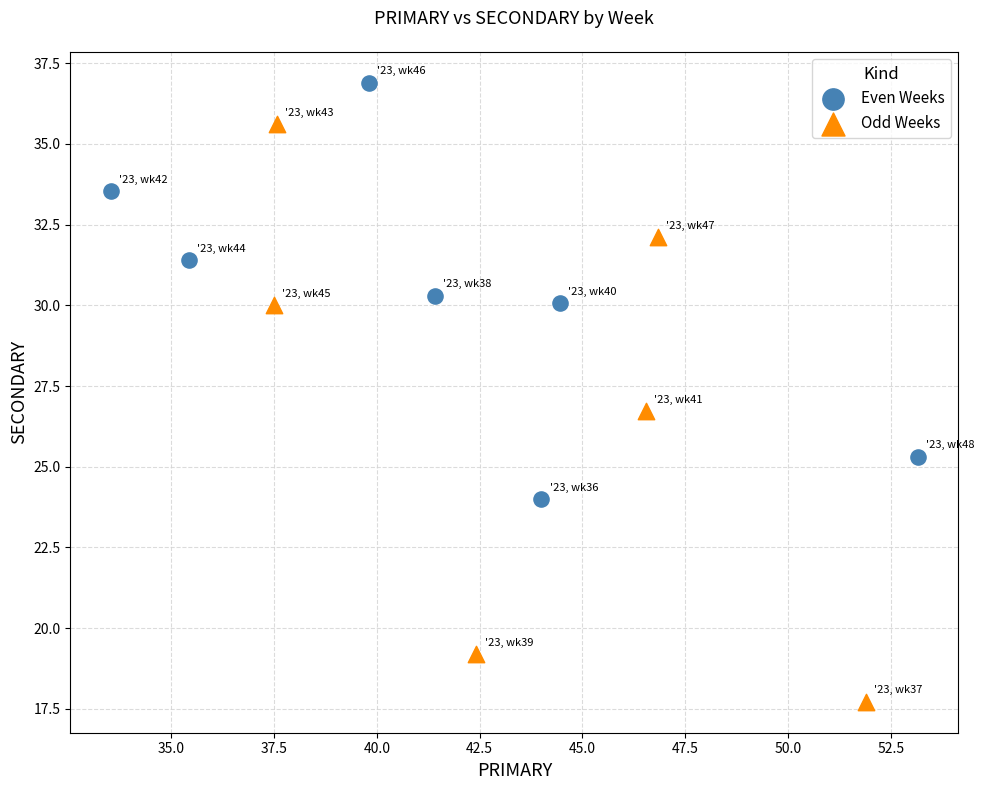

Which series contains the lowest Y value?

Odd Weeks